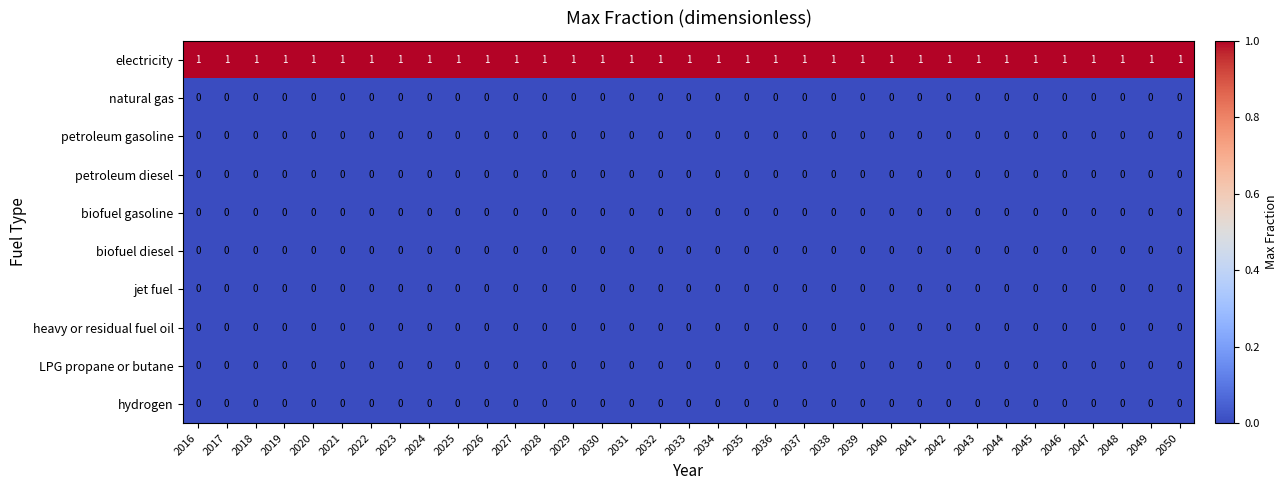

Is the value of electricity at 2040 greater than the value of LPG propane or butane at 2035?

Yes